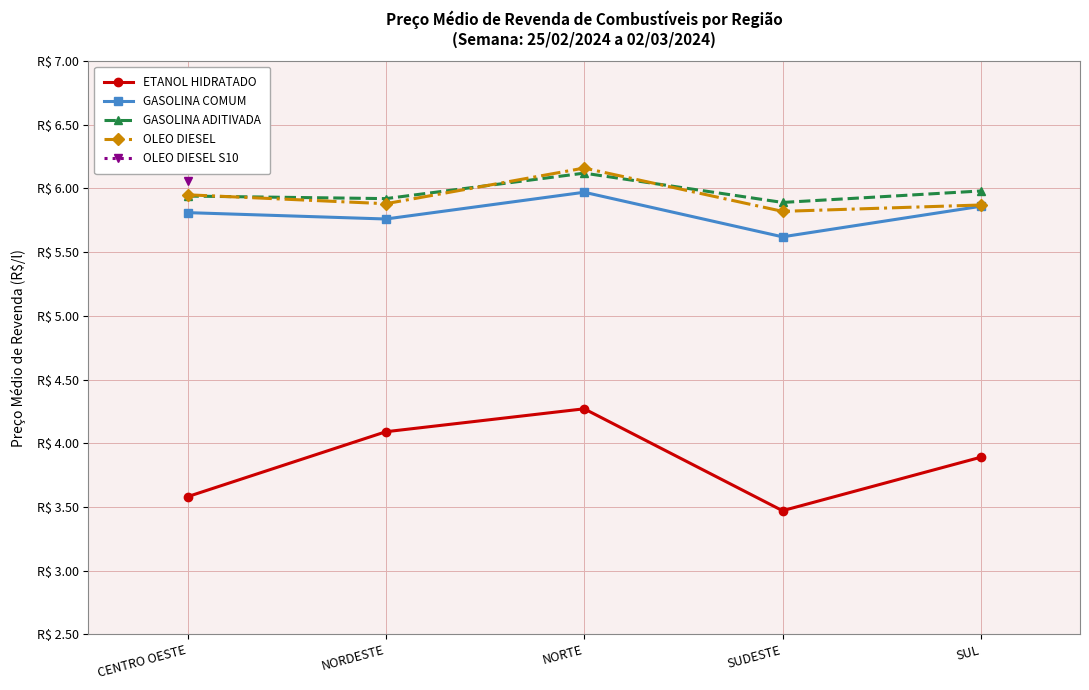

Which series has the largest range (max minus min)?

ETANOL HIDRATADO